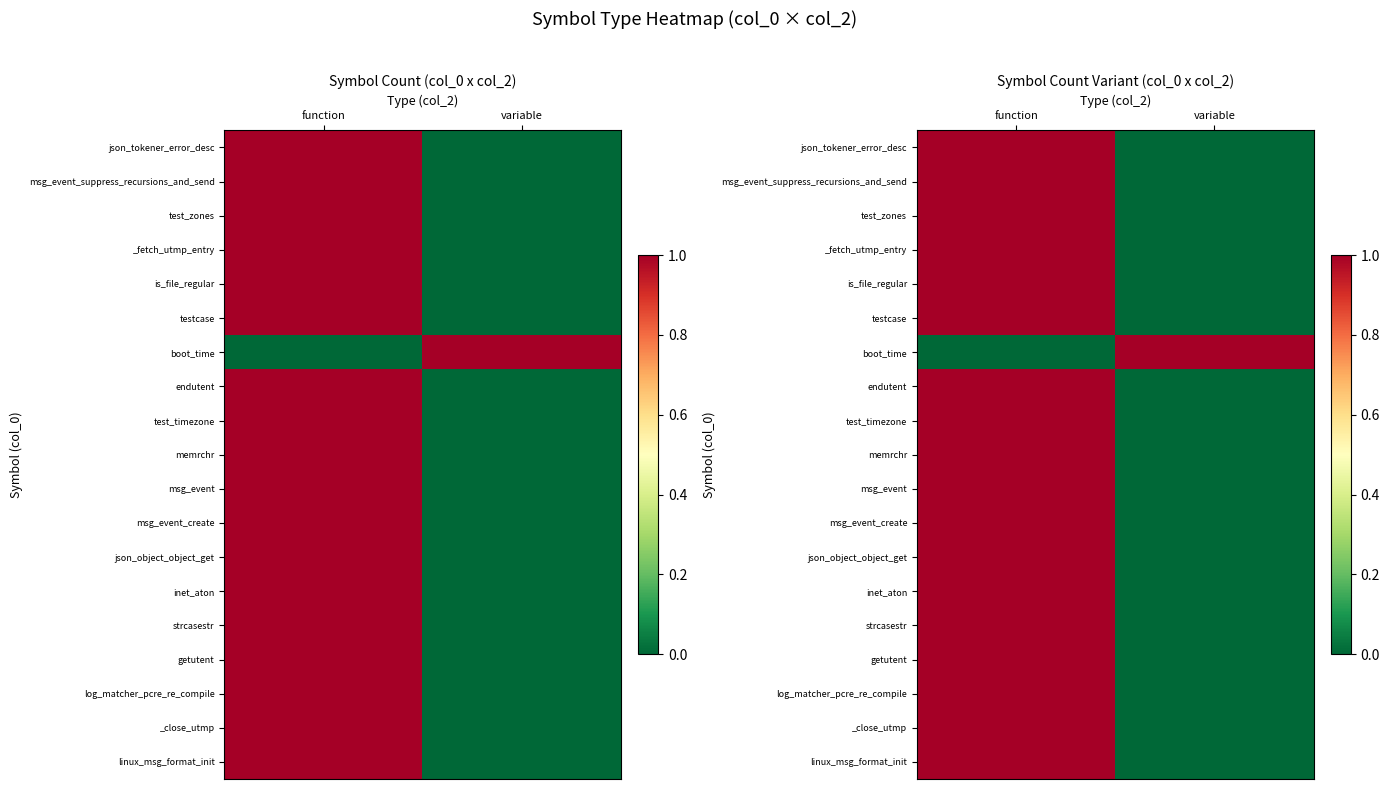

At which category does the chart reach its minimum across all series?

variable